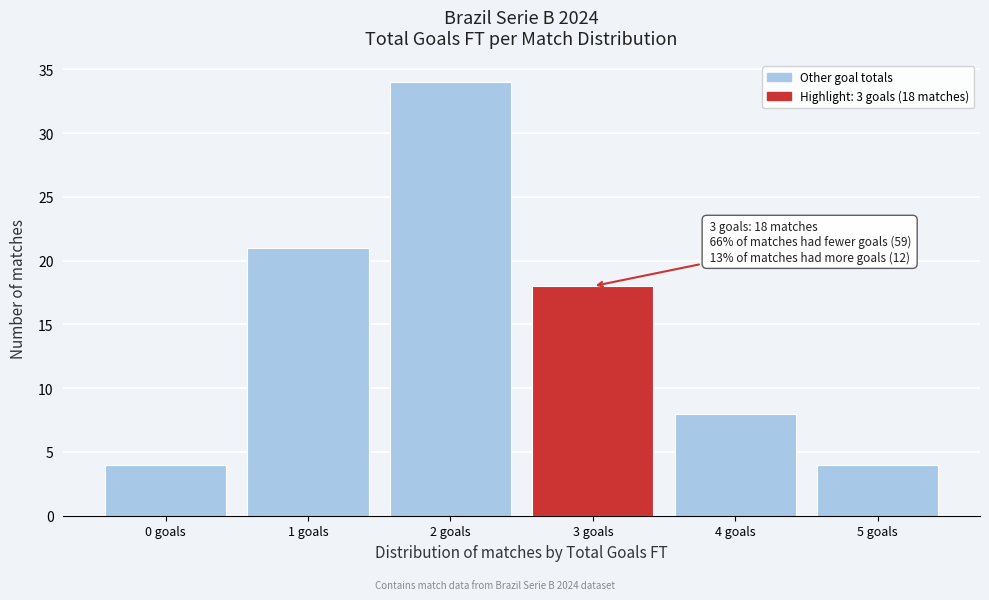

Which range on the x-axis has the tallest bar?

1.5 to 2.5